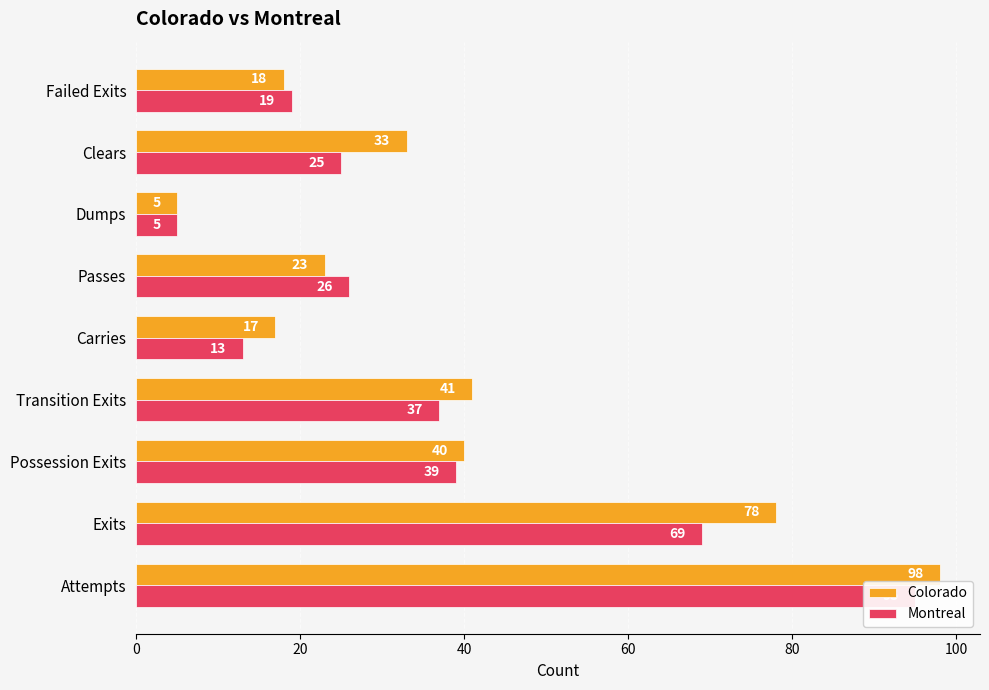

What is the sum of all Colorado values?

353